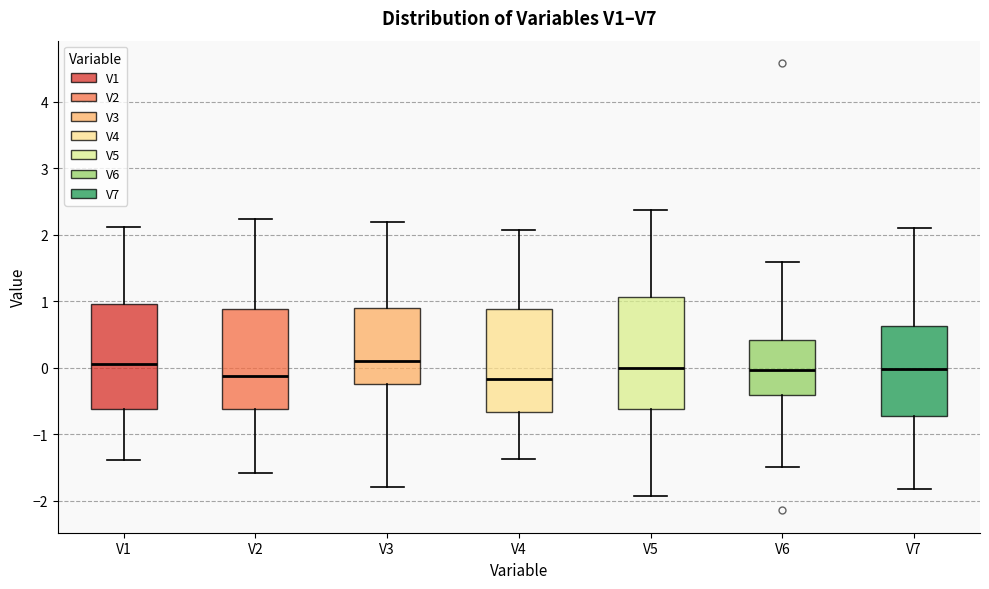

Where does the upper whisker of the box for V1 end on the y-axis? The values are not printed on the chart, so give them approximately, as read against the axis.

2.1